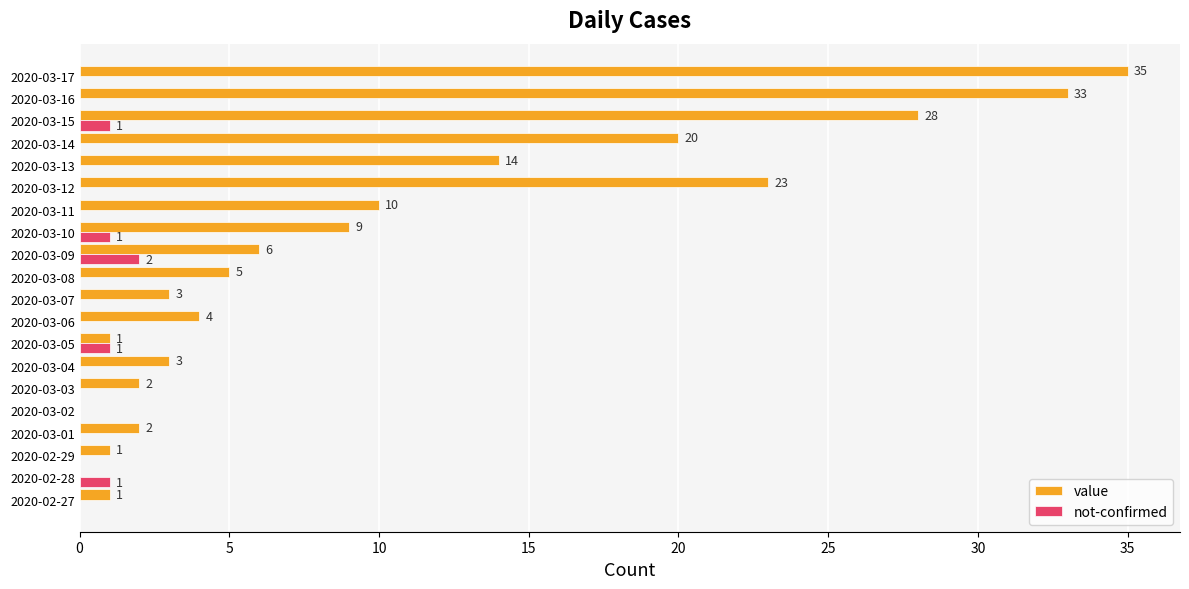

Which series has the largest range (max minus min)?

value